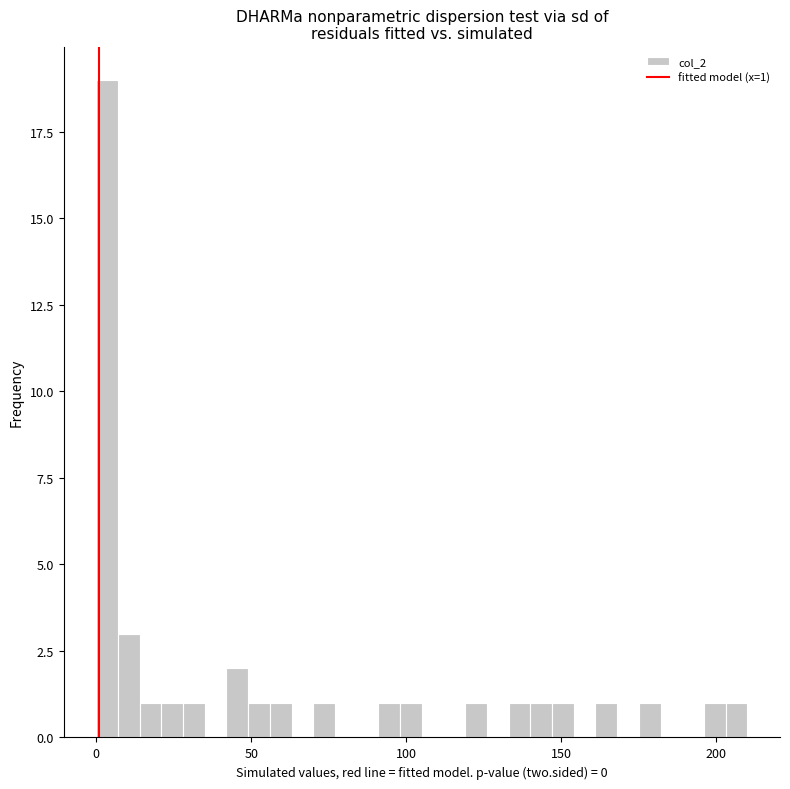

Read against the x-axis, roughly where is the centre of the tallest bar?

5